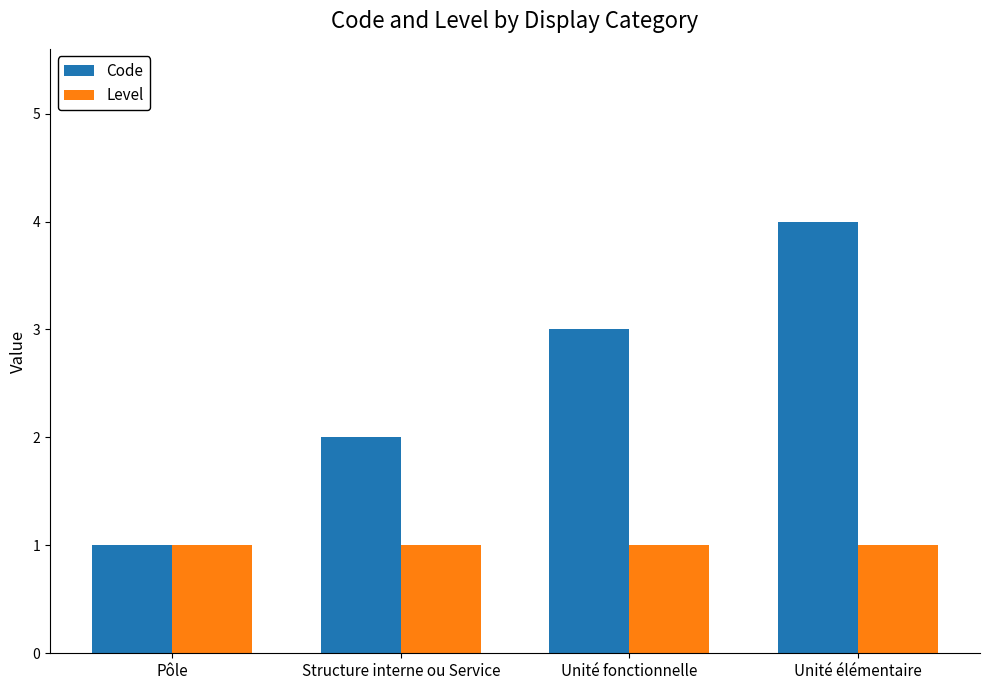

What position from the left is Pôle?

1